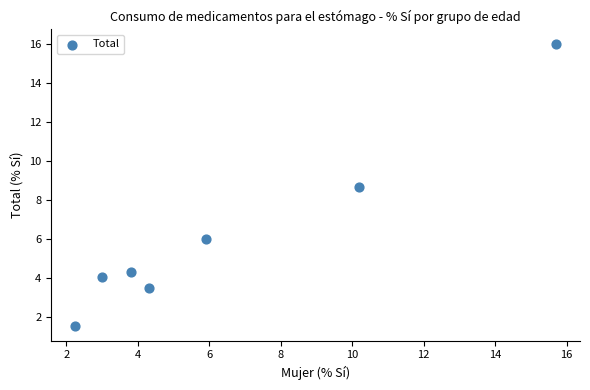

What is the range of Y values (max minus min)?

14.5